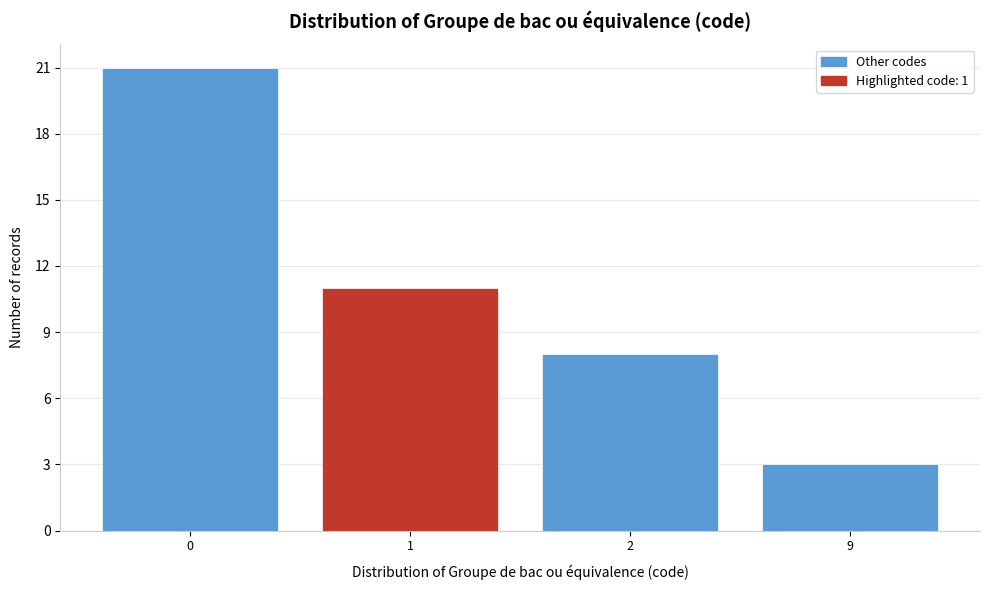

Reading left to right, list all the values displayed in this chart.

21	11	8	3